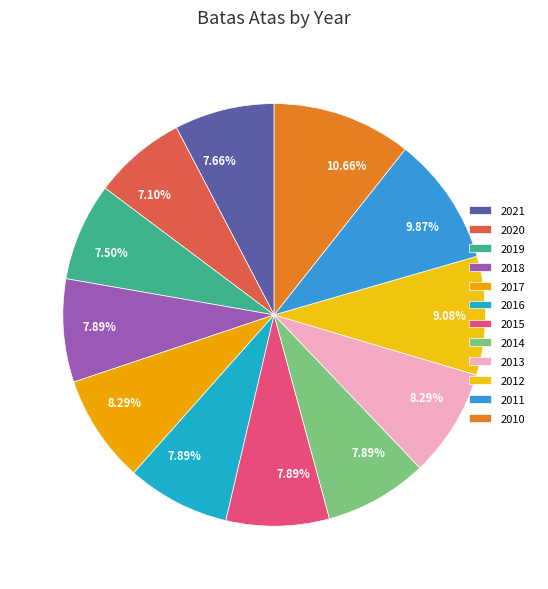

What portion of the pie excludes 2015?

92.1%